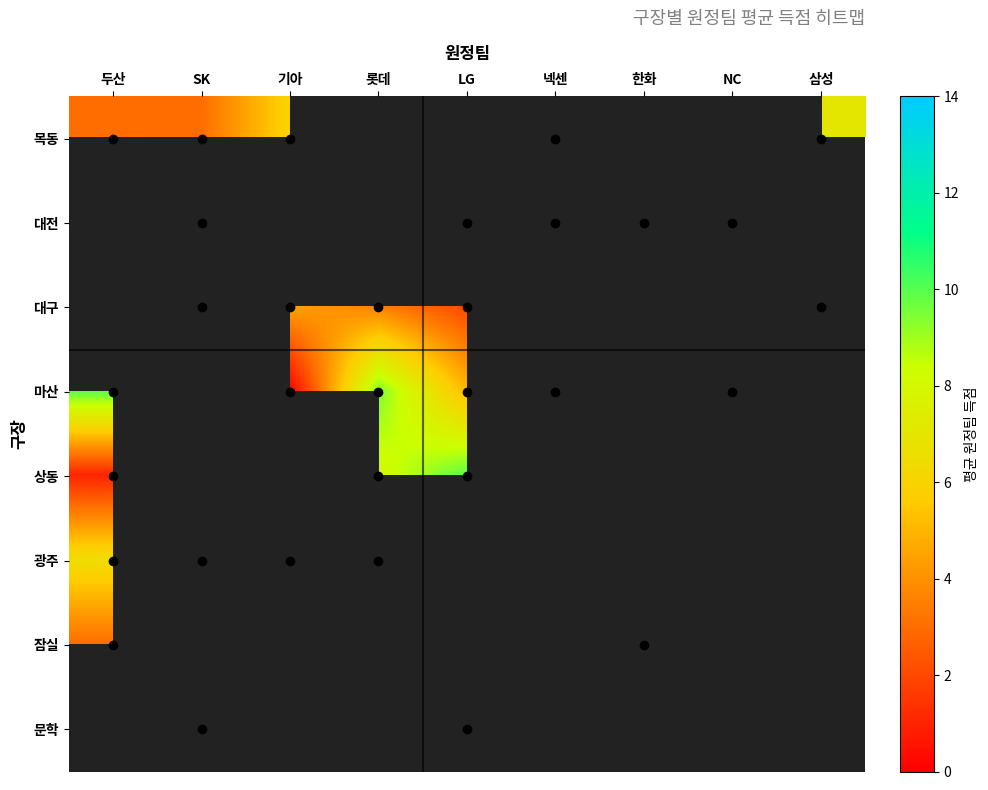

The value of 대전 at NC is 0.8. True or false?

False